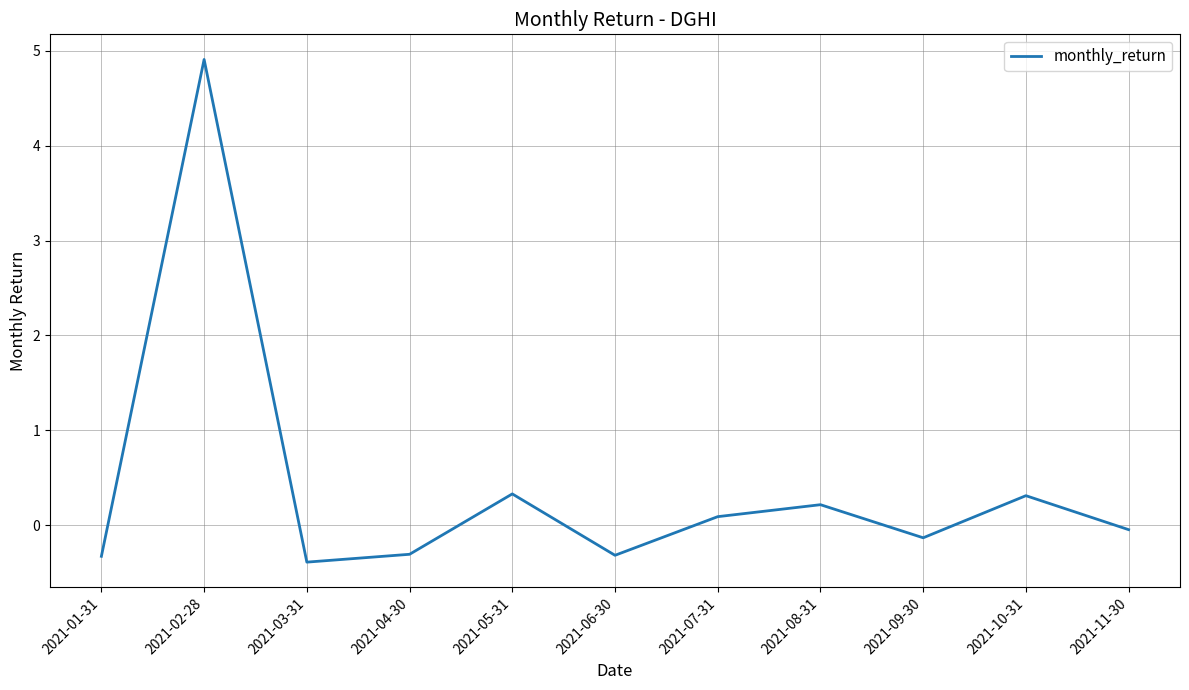

Where is the first local minimum?

2021-03-31